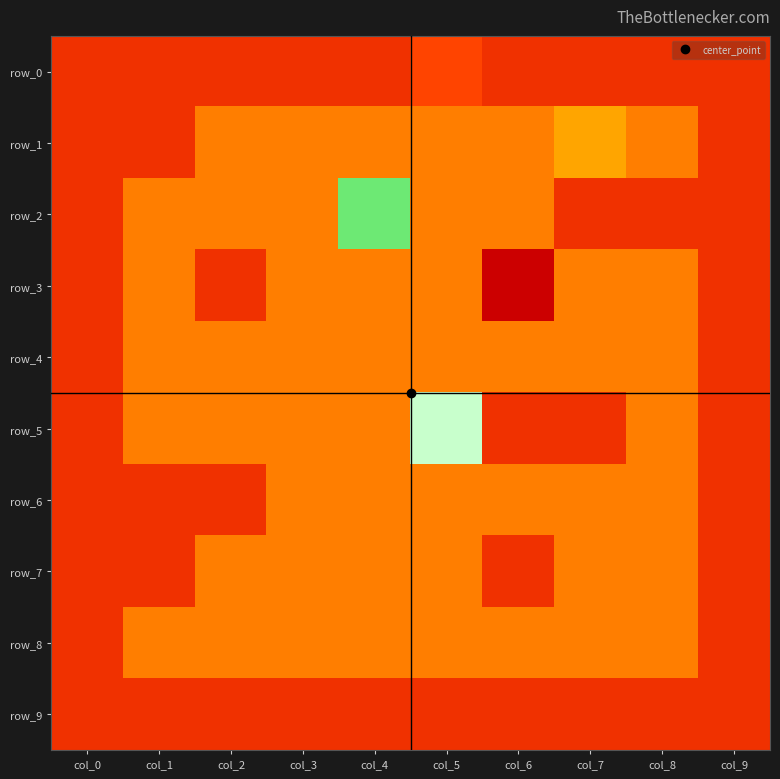

At how many categories does at least one series exceed -1?

8